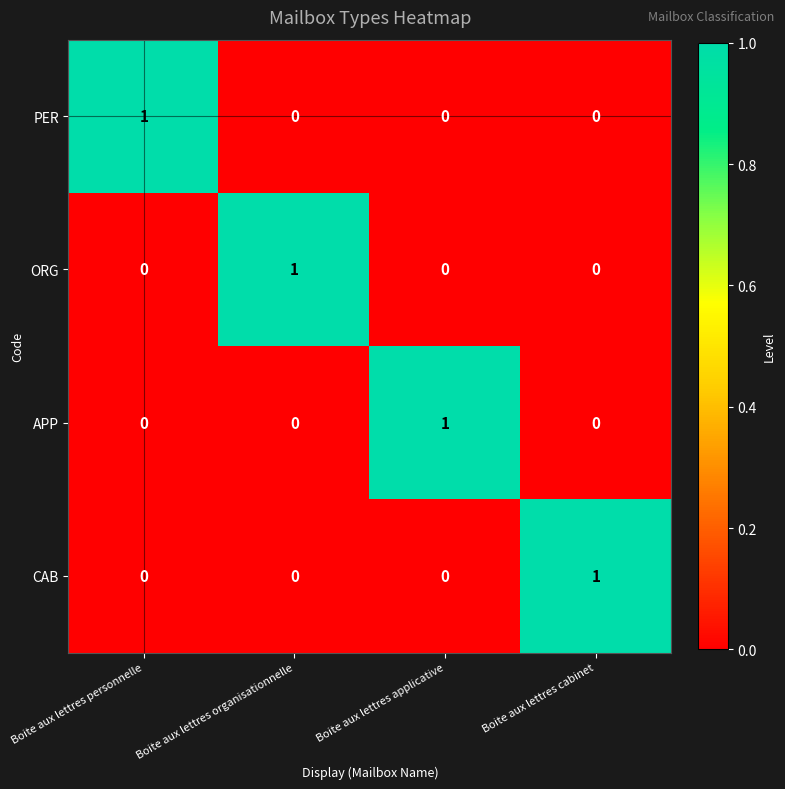

At how many categories does at least one series exceed 0?

4